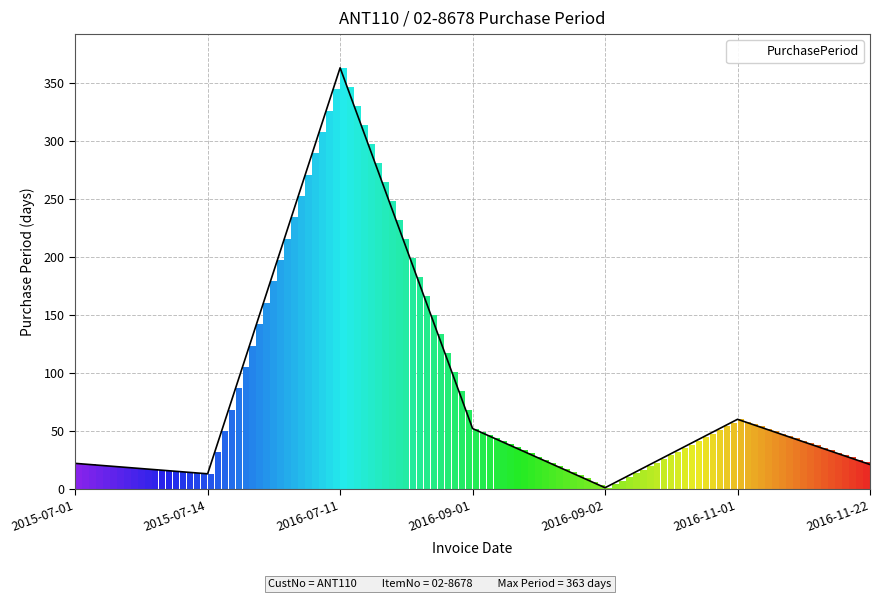

How many categories are shown in the chart?

7